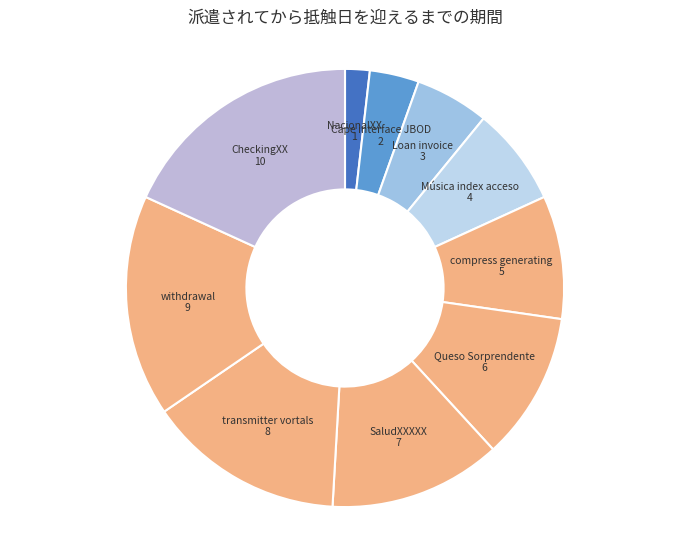

Count the number of slices in the pie.

10